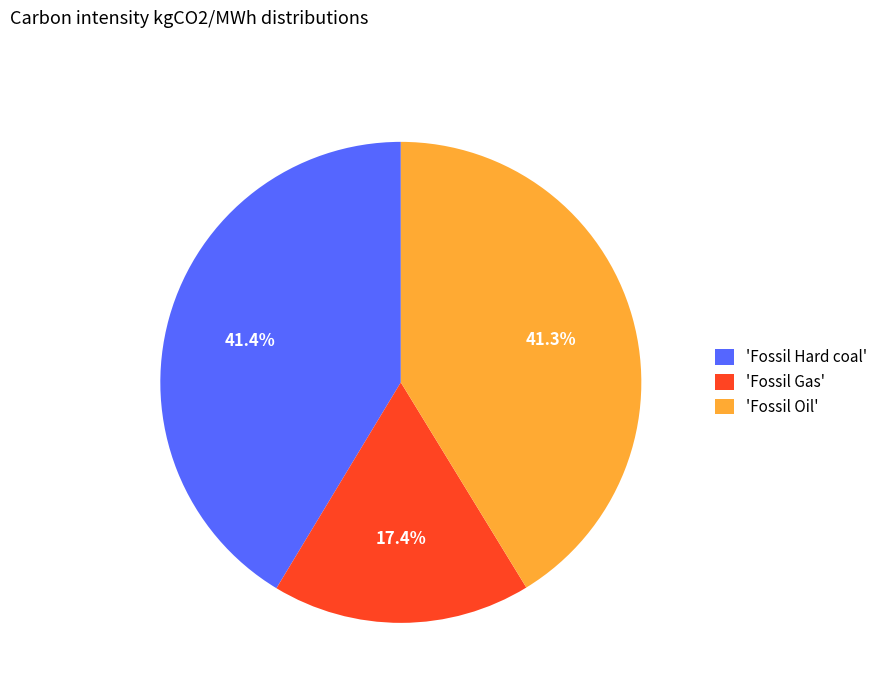

Is there any slice that represents more than half of the pie?

No